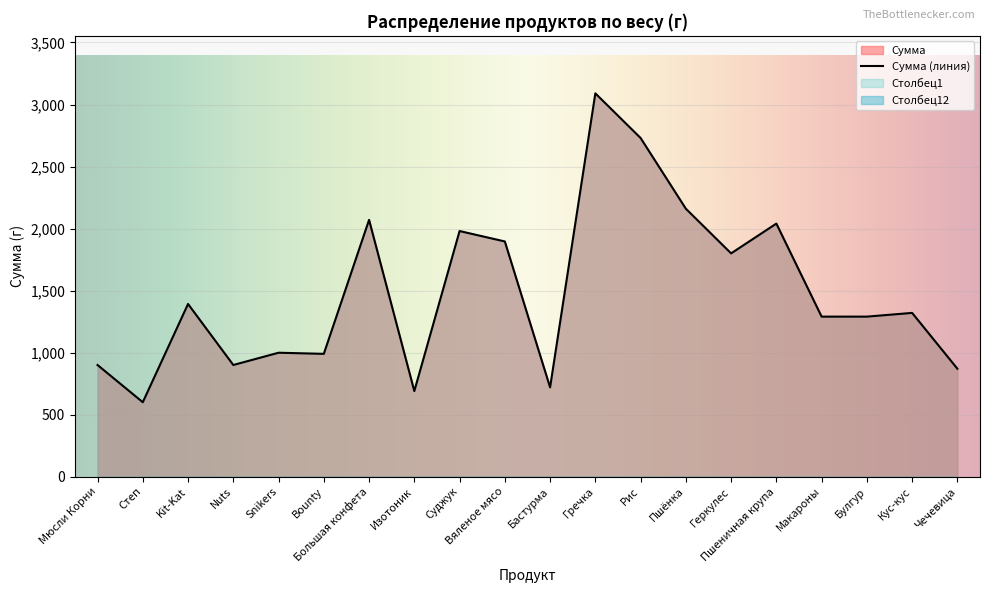

Is it true that Сумма (линия) equals 2040 at Пшеничная крупа?

True